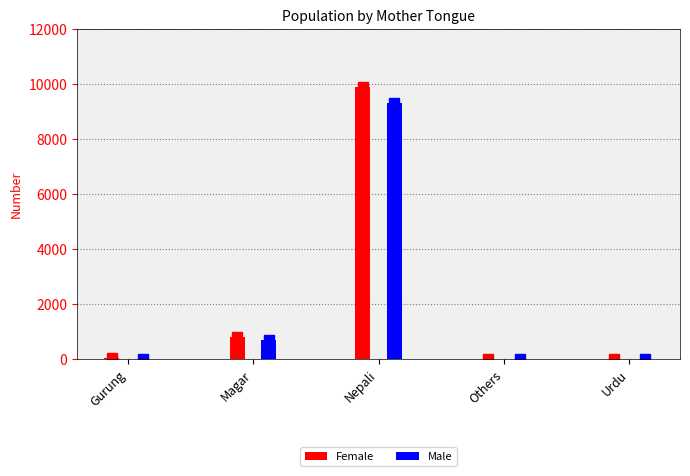

Is the value of Female at Urdu greater than the value of Male at Gurung?

No